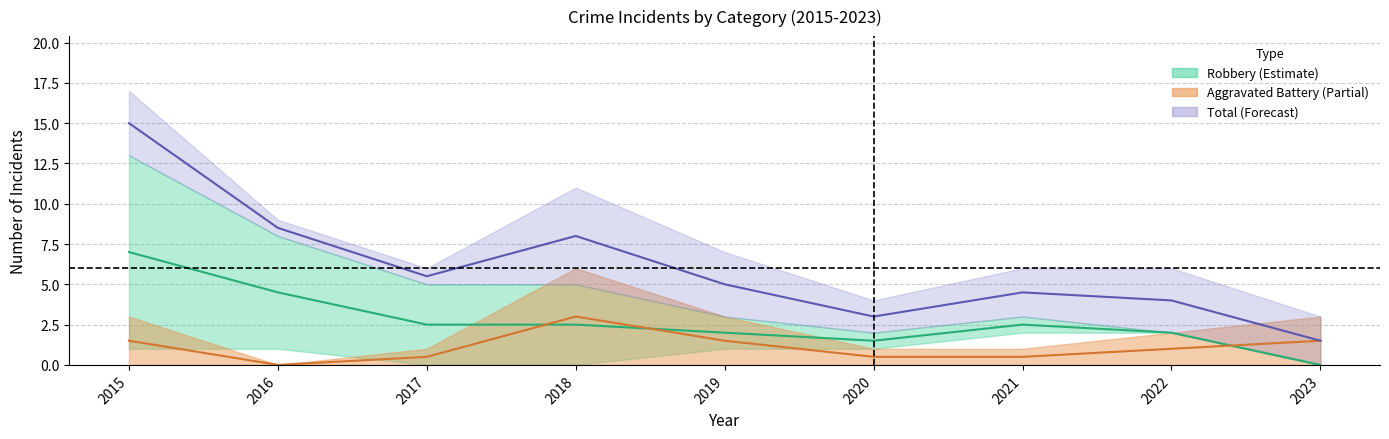

How many interior local peaks does the Total series have?

2